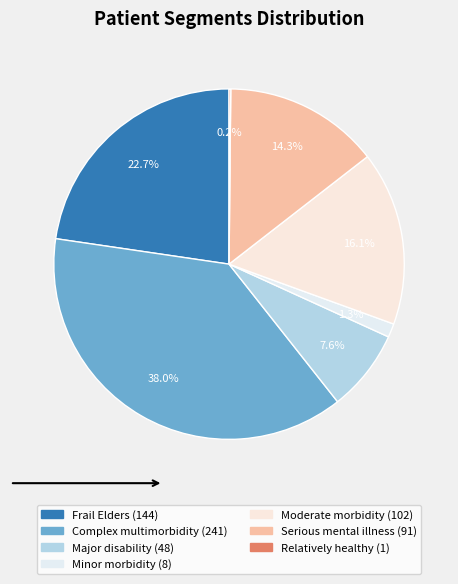

Rank the categories by value from highest to lowest.

People with complex multimorbidity, Frail Elders, People with moderate morbidity, People with serious mental illness, People with major disability, People with minor morbidity, Relatively healthy